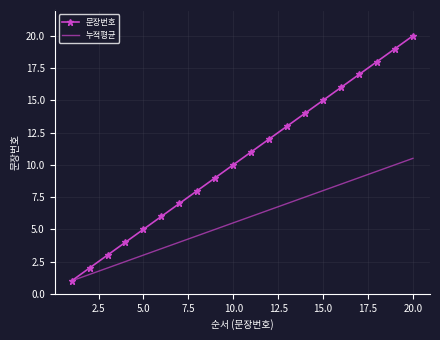

Rank the series by their maximum value, from lowest to highest.

누적평균, 문장번호